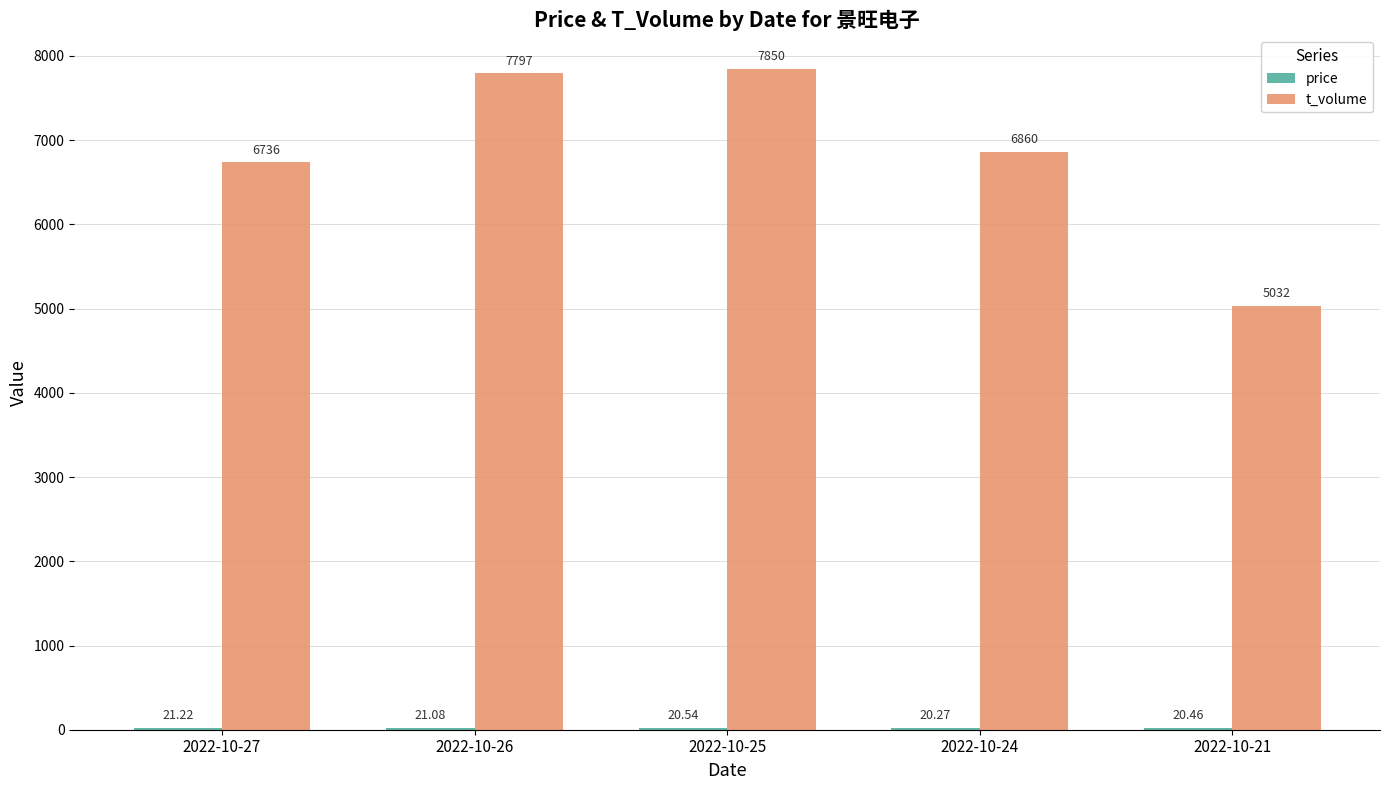

What is the approximate value of t_volume at 2022-10-21?

5032.0